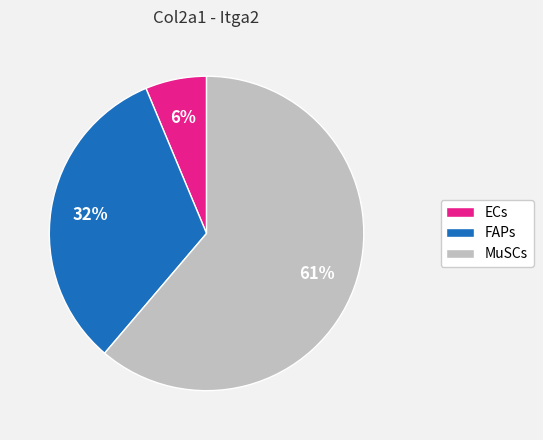

Combined, do ECs and FAPs account for over 50%?

No